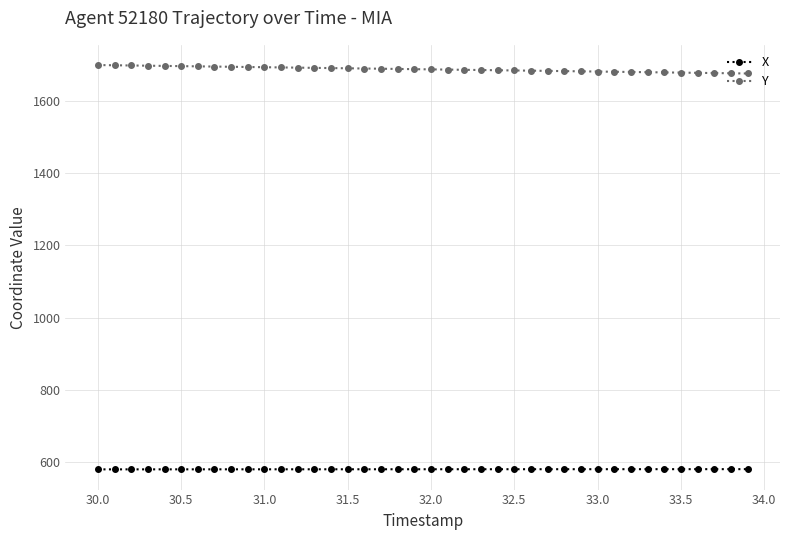

Which series has the largest total across all categories?

Y